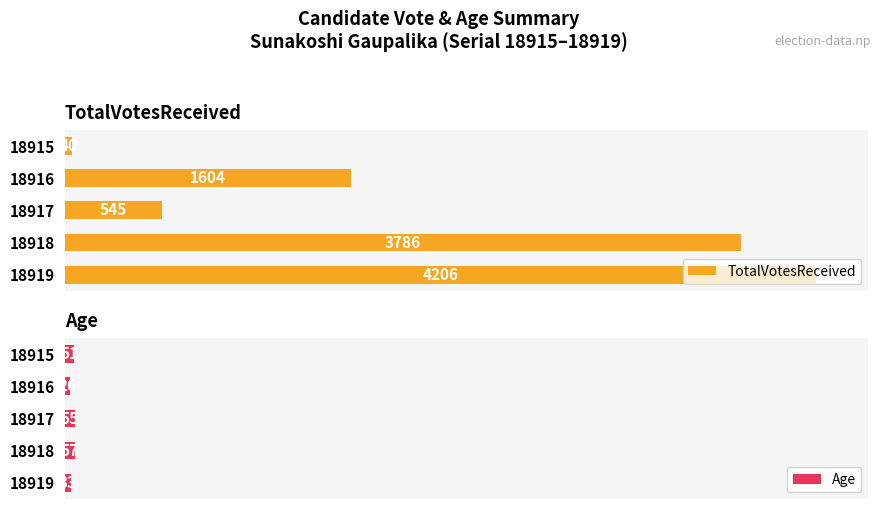

Rank the categories by TotalVotesReceived value from highest to lowest.

18919, 18918, 18916, 18917, 18915